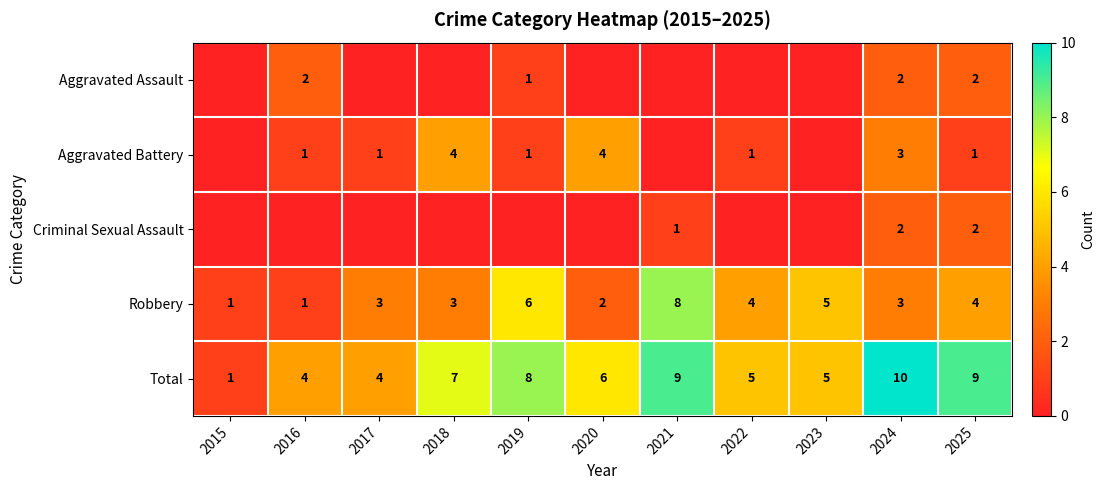

At how many categories does at least one series exceed 3?

10